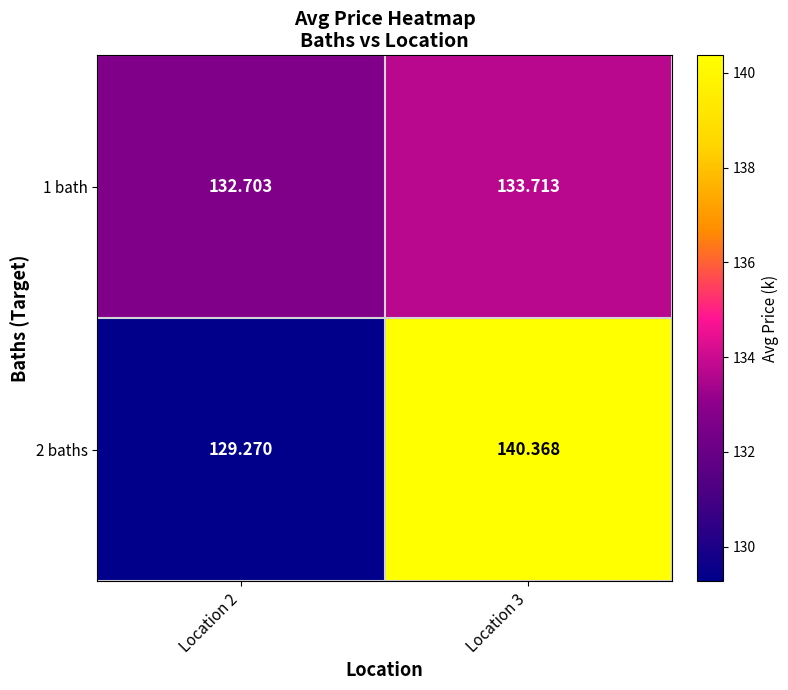

At how many categories does at least one series exceed 130?

2